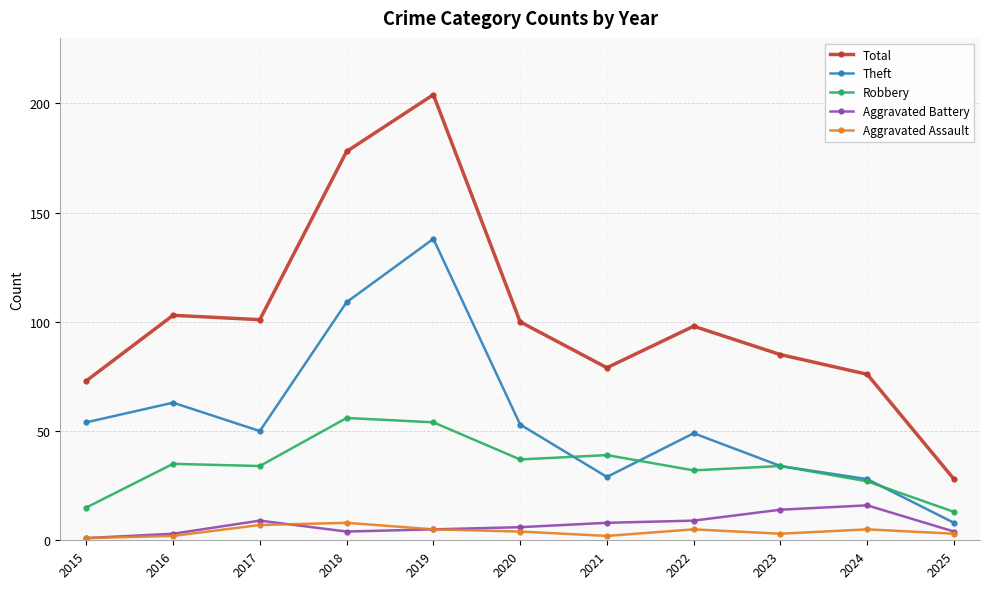

Is this an area chart (filled region under the line)?

No